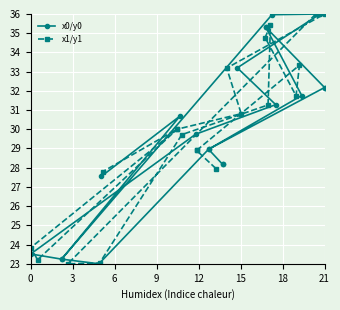

True or false: x1/y1 and x0/y0 intersect in this chart.

True